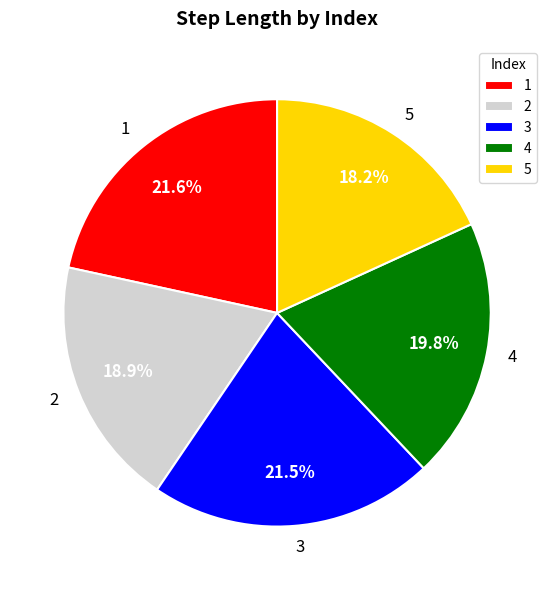

How many slices are in this pie chart?

5